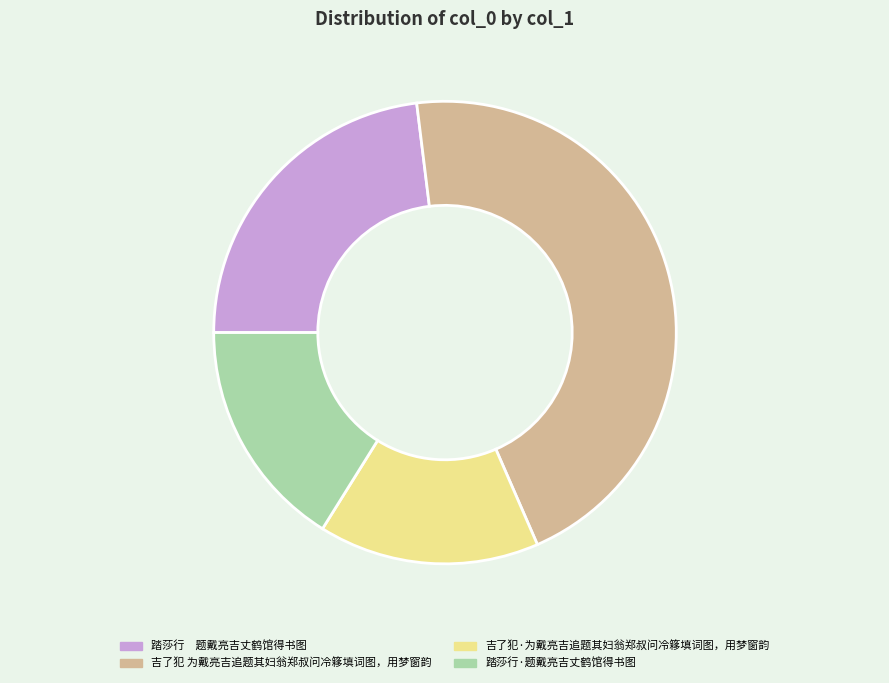

Is the sum of 踏莎行 题戴亮吉丈鹤馆得书图 and 踏莎行·题戴亮吉丈鹤馆得书图 greater than half?

No